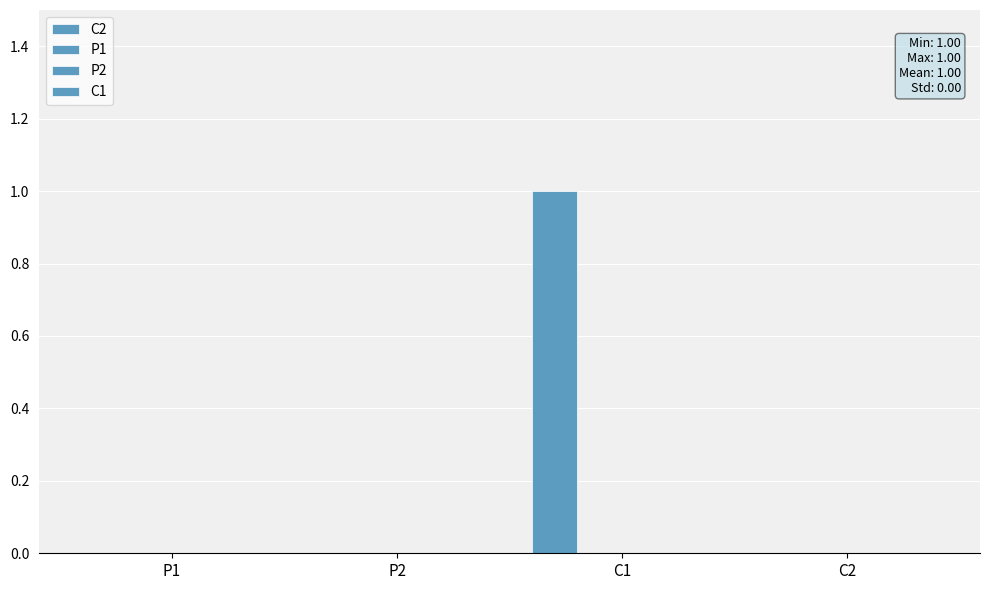

How many data points does each series have?

4